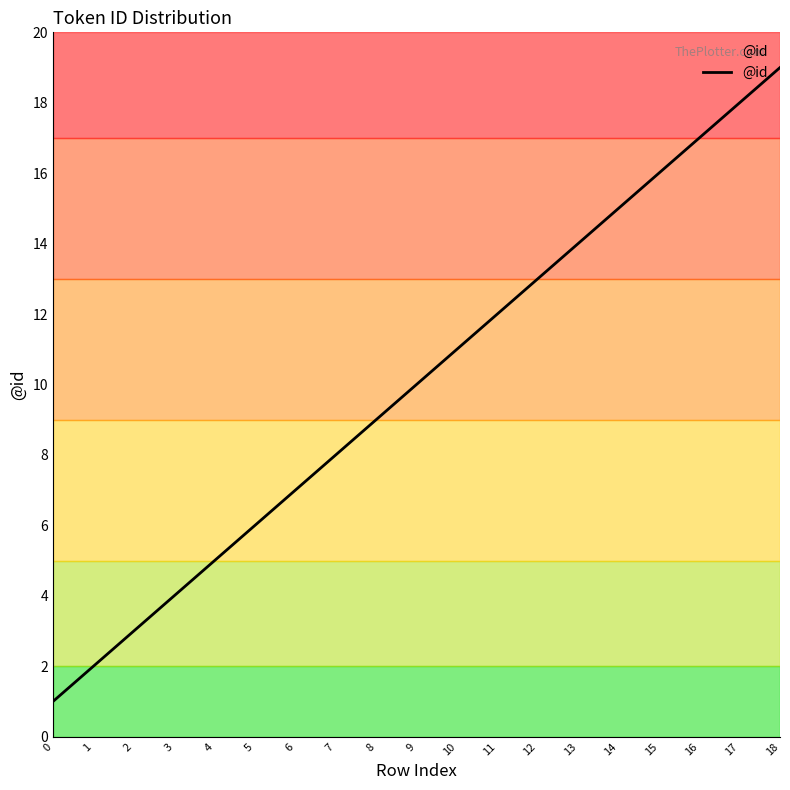

Where is the data nearest to the value 10?

9